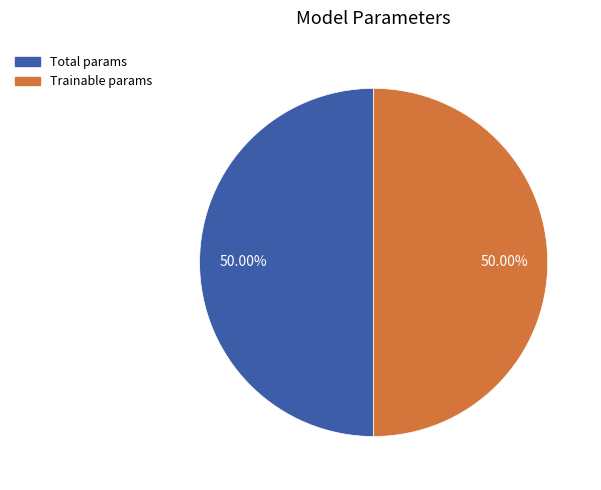

How many segments does this pie chart have?

2